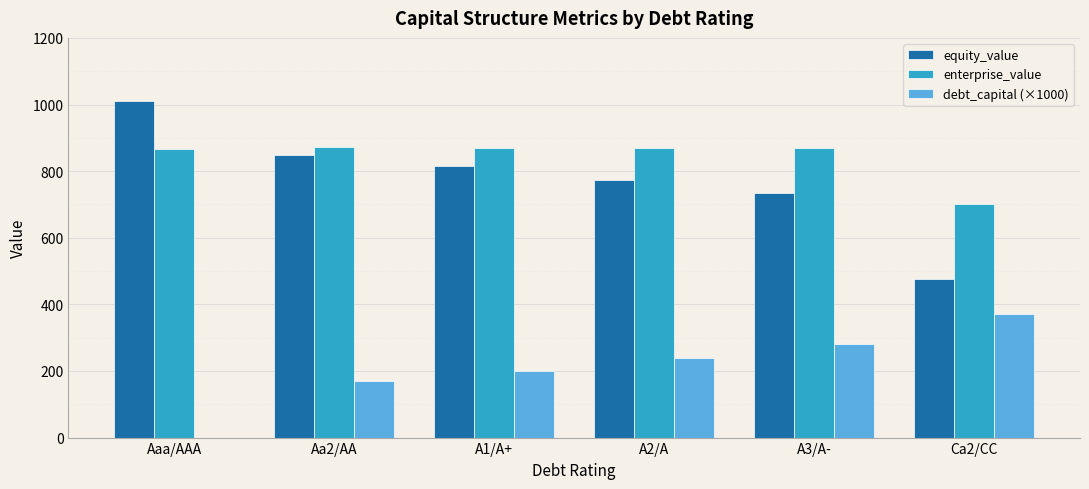

What is the sum of the enterprise_value values at A2/A and Aa2/AA?

1741.8